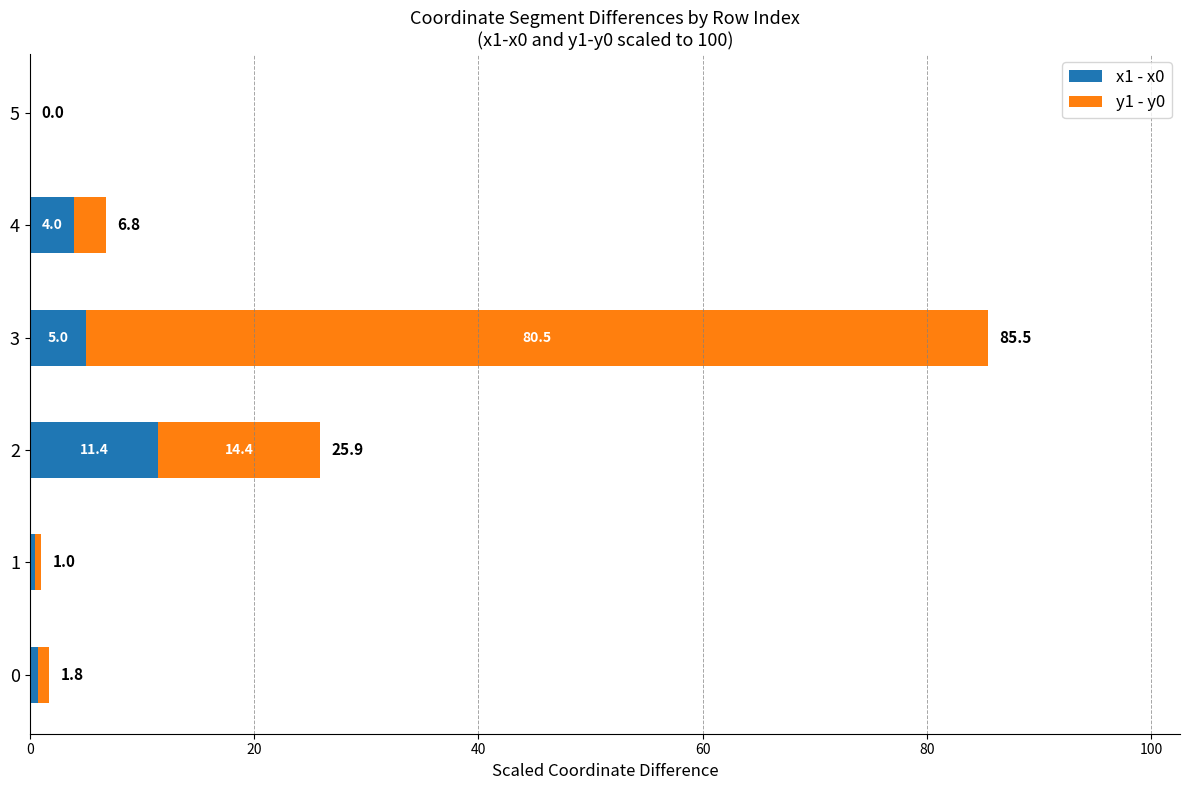

What are all the series names shown in the legend?

x1 - x0, y1 - y0